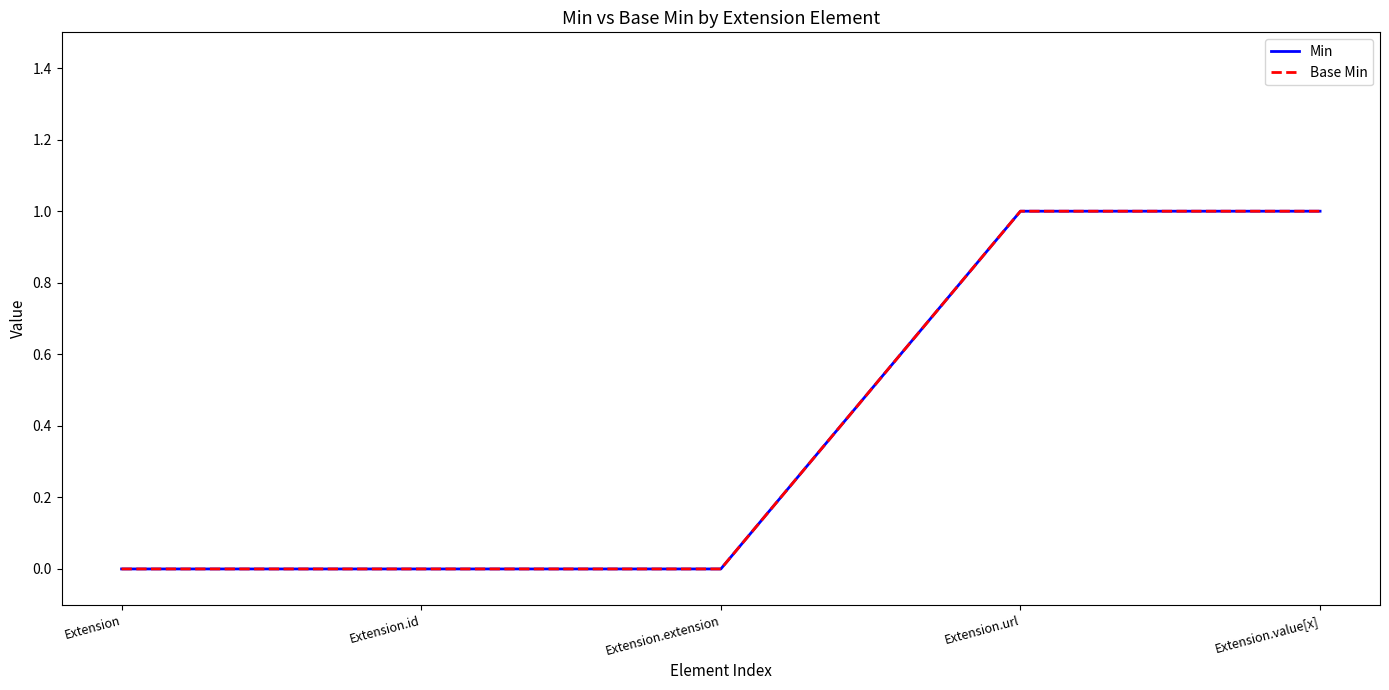

Reading right to left, list all the values displayed in this chart.

Min: 1	1	0	0	0
Base Min: 1	1	0	0	0